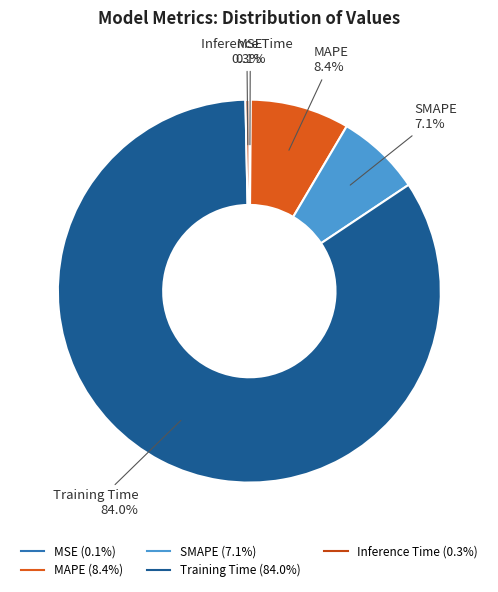

Which has a higher value, MAPE or Training Time?

Training Time